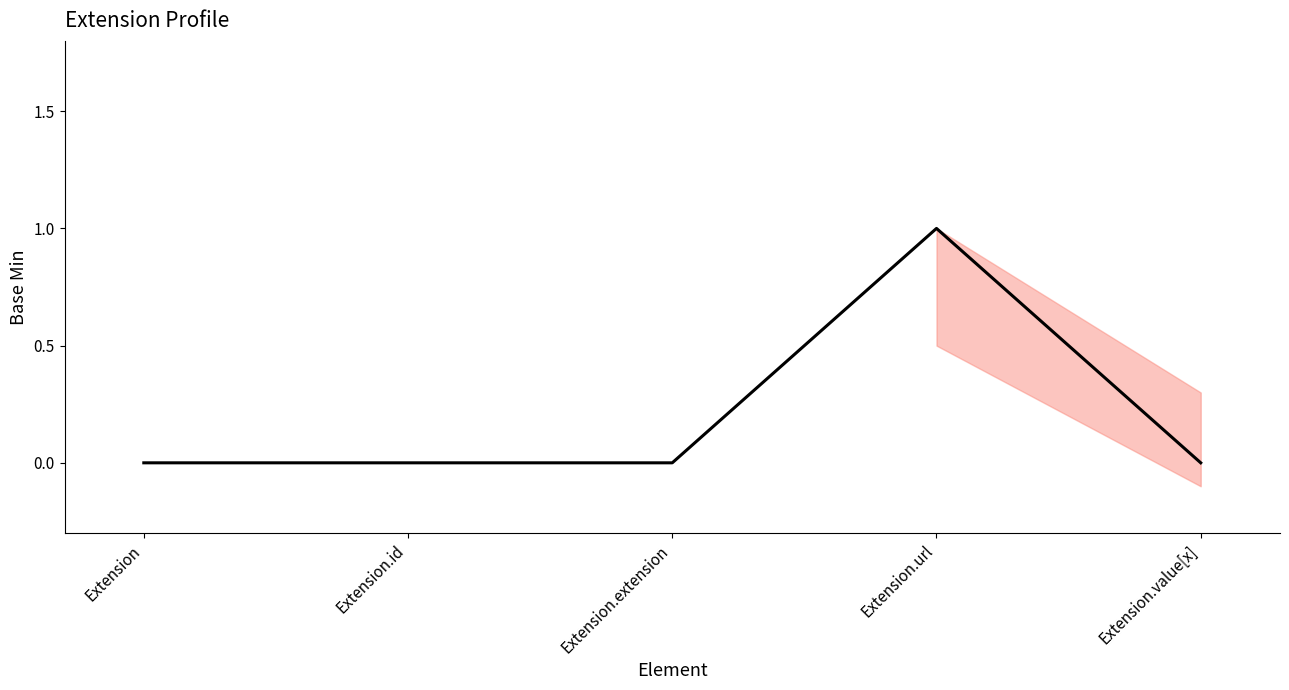

Reading left to right, extract all data points from this chart.

Extension=0	Extension.id=0	Extension.extension=0	Extension.url=1	Extension.value[x]=0